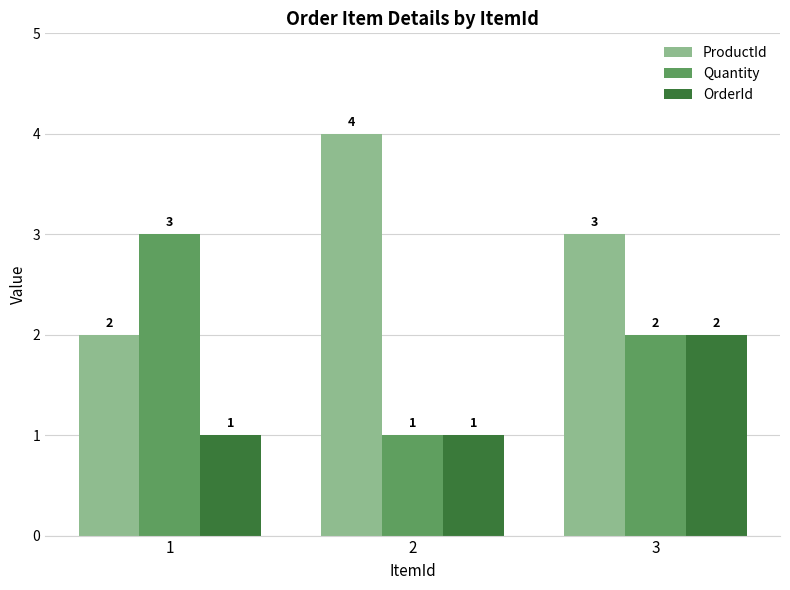

The Quantity series shows 1 at 3. True or false?

False